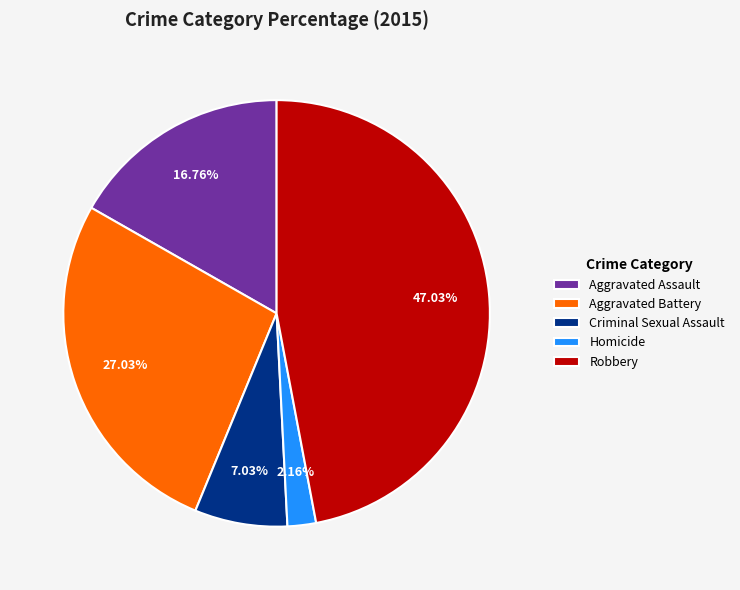

What percentage is NOT represented by Aggravated Assault?

83.2%